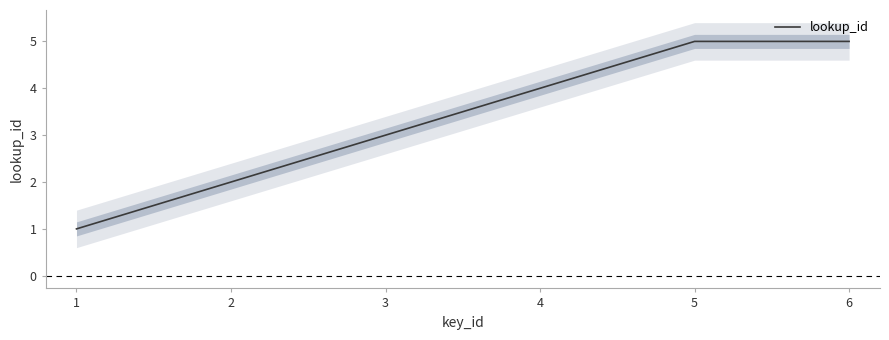

Count the number of categories in the chart.

6